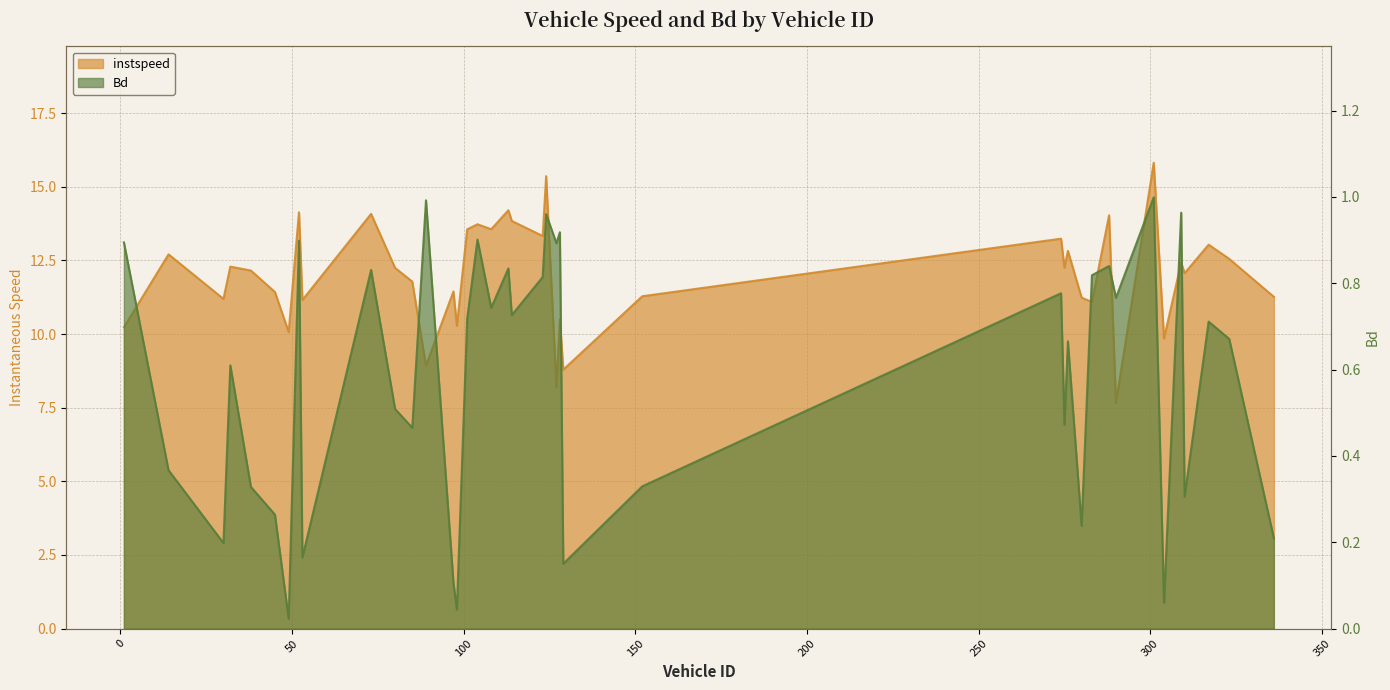

At 129.0, list the series in order from largest to smallest.

instspeed, Bd